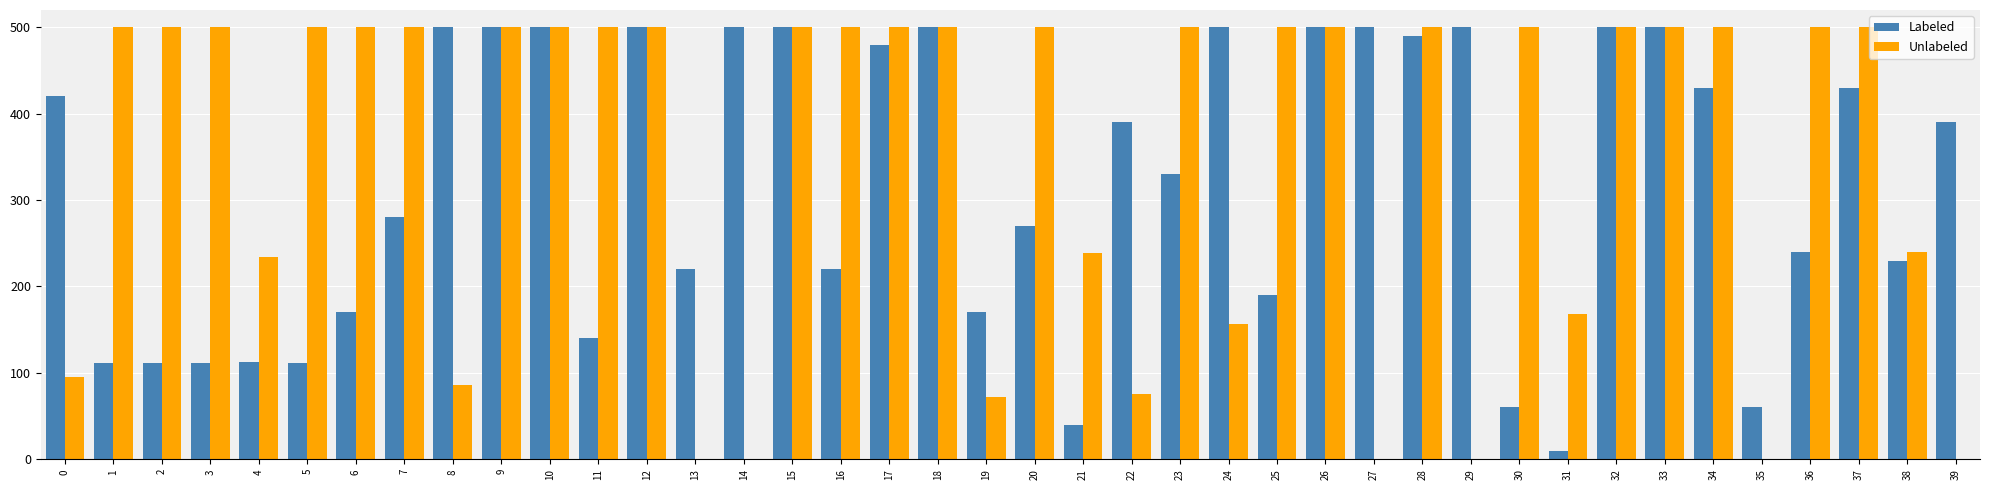

What is the greatest value displayed?

500.0